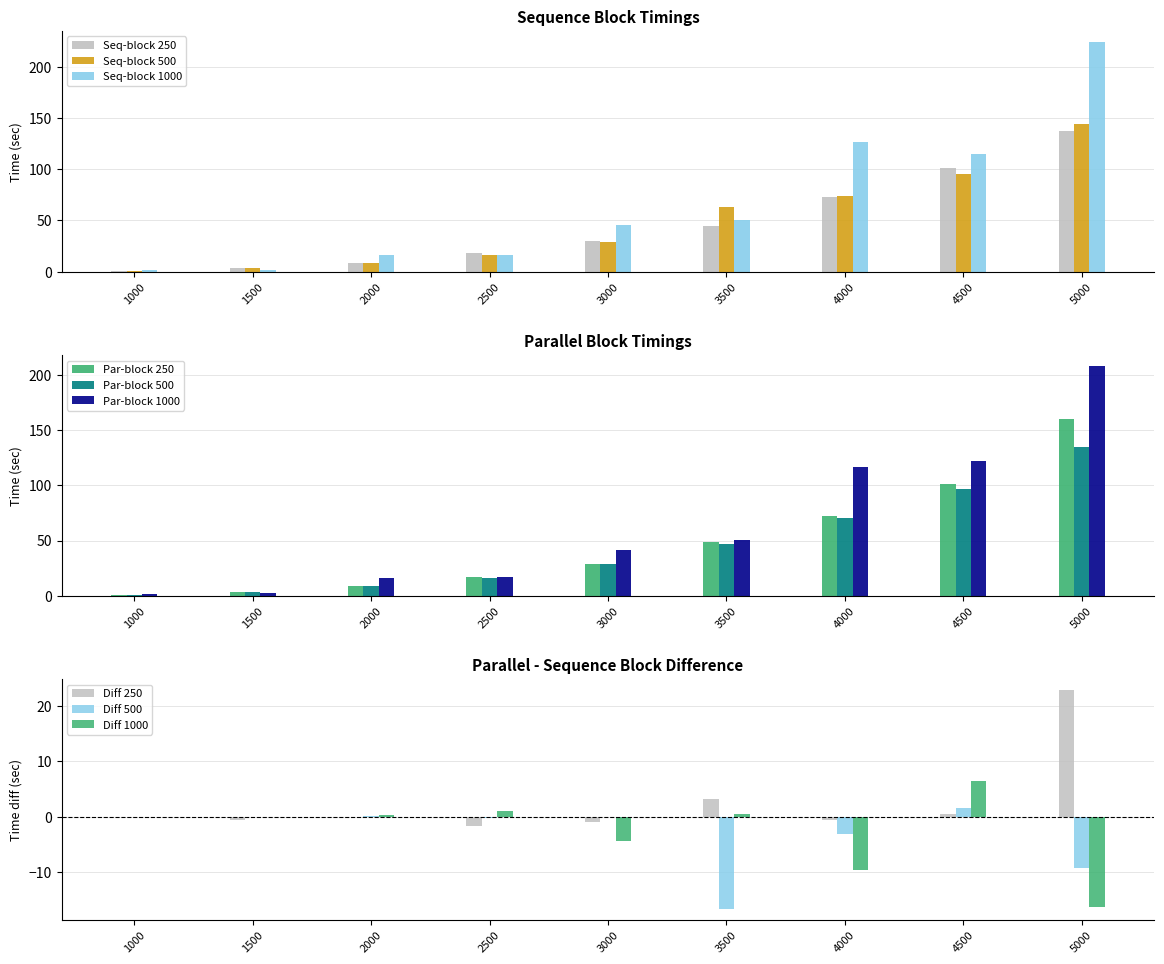

What are all the series names shown in the legend?

Seq-block 250, Seq-block 500, Seq-block 1000, Par-block 250, Par-block 500, Par-block 1000